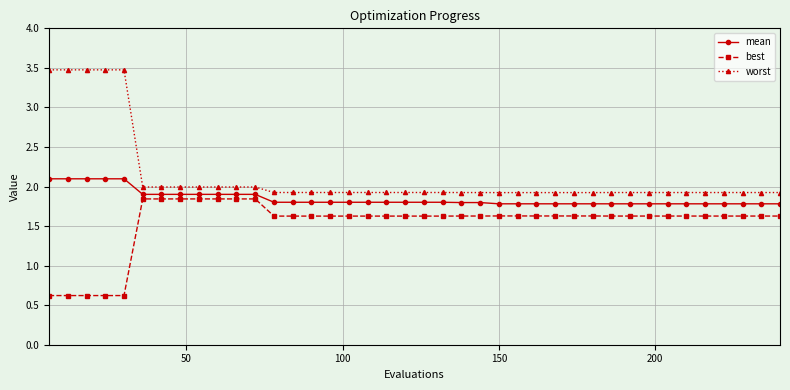

Which series has the largest total across all categories?

worst